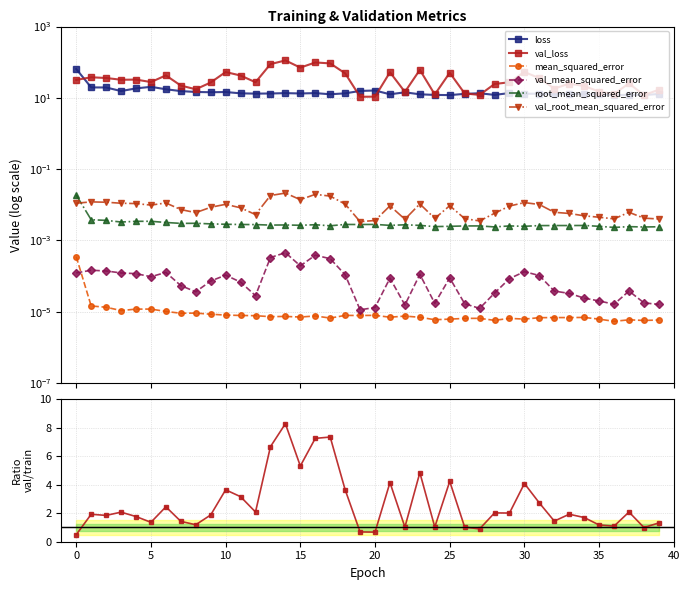

Reading right to left, what are all the values shown in this chart?

loss: 39=12.8	38=12.0	37=12.2	36=11.8	35=12.8	34=12.6	33=13.0	32=12.6	31=13.1	30=13.0	29=13.6	28=12.1	27=13.5	26=12.9	25=12.0	24=12.1	23=12.6	22=14.3	21=12.6	20=16.1	19=15.6	18=13.4	17=12.6	16=13.6	15=13.3	14=13.6	13=13.2	12=13.1	11=13.4	10=14.6	9=14.4	8=14.6	7=15.5	6=17.4	5=20.4	4=18.4	3=15.5	2=19.5	1=19.6	0=64.5
val_loss: 39=16.9	38=11.9	37=25.4	36=12.9	35=15.0	34=21.4	33=25.0	32=18.2	31=35.7	30=53.2	29=27.4	28=24.5	27=12.1	26=13.3	25=50.6	24=12.5	23=60.9	22=14.7	21=52.2	20=10.8	19=10.7	18=48.7	17=92.6	16=98.4	15=70.5	14=112.3	13=88.3	12=27.4	11=42.3	10=53.0	9=27.0	8=17.4	7=22.1	6=42.7	5=27.8	4=32.5	3=32.2	2=36.1	1=37.8	0=31.8
mean_squared_error: 39=0.0	38=0.0	37=0.0	36=0.0	35=0.0	34=0.0	33=0.0	32=0.0	31=0.0	30=0.0	29=0.0	28=0.0	27=0.0	26=0.0	25=0.0	24=0.0	23=0.0	22=0.0	21=0.0	20=0.0	19=0.0	18=0.0	17=0.0	16=0.0	15=0.0	14=0.0	13=0.0	12=0.0	11=0.0	10=0.0	9=0.0	8=0.0	7=0.0	6=0.0	5=0.0	4=0.0	3=0.0	2=0.0	1=0.0	0=0.0
val_mean_squared_error: 39=0.0	38=0.0	37=0.0	36=0.0	35=0.0	34=0.0	33=0.0	32=0.0	31=0.0	30=0.0	29=0.0	28=0.0	27=0.0	26=0.0	25=0.0	24=0.0	23=0.0	22=0.0	21=0.0	20=0.0	19=0.0	18=0.0	17=0.0	16=0.0	15=0.0	14=0.0	13=0.0	12=0.0	11=0.0	10=0.0	9=0.0	8=0.0	7=0.0	6=0.0	5=0.0	4=0.0	3=0.0	2=0.0	1=0.0	0=0.0
root_mean_squared_error: 39=0.0	38=0.0	37=0.0	36=0.0	35=0.0	34=0.0	33=0.0	32=0.0	31=0.0	30=0.0	29=0.0	28=0.0	27=0.0	26=0.0	25=0.0	24=0.0	23=0.0	22=0.0	21=0.0	20=0.0	19=0.0	18=0.0	17=0.0	16=0.0	15=0.0	14=0.0	13=0.0	12=0.0	11=0.0	10=0.0	9=0.0	8=0.0	7=0.0	6=0.0	5=0.0	4=0.0	3=0.0	2=0.0	1=0.0	0=0.0
val_root_mean_squared_error: 39=0.0	38=0.0	37=0.0	36=0.0	35=0.0	34=0.0	33=0.0	32=0.0	31=0.0	30=0.0	29=0.0	28=0.0	27=0.0	26=0.0	25=0.0	24=0.0	23=0.0	22=0.0	21=0.0	20=0.0	19=0.0	18=0.0	17=0.0	16=0.0	15=0.0	14=0.0	13=0.0	12=0.0	11=0.0	10=0.0	9=0.0	8=0.0	7=0.0	6=0.0	5=0.0	4=0.0	3=0.0	2=0.0	1=0.0	0=0.0